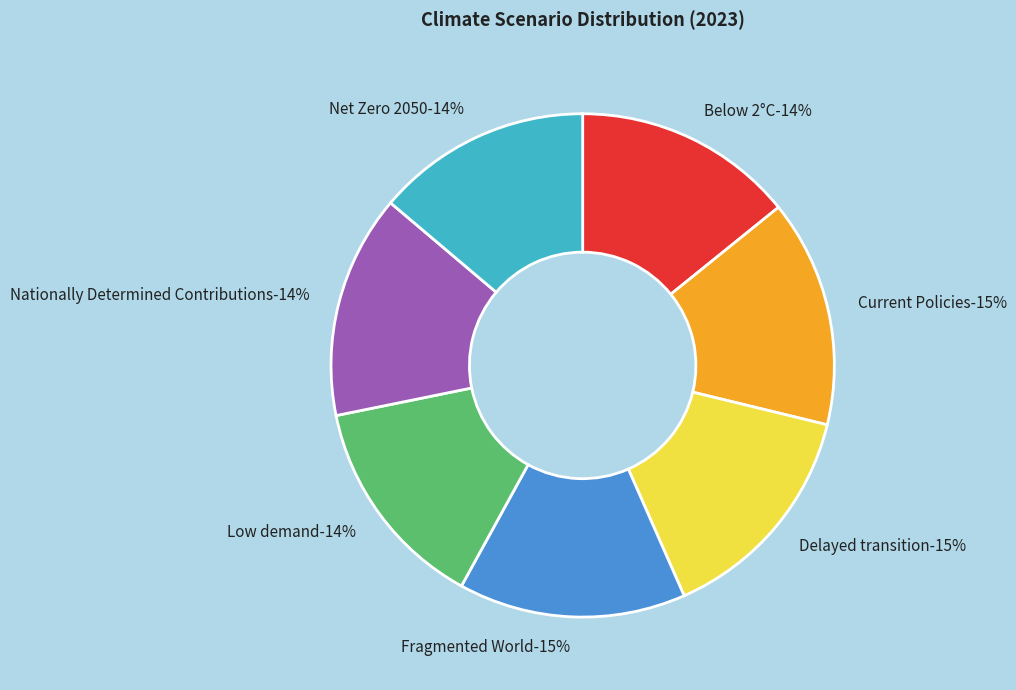

The Below 2°C slice represents 25% of the pie. True or false?

False